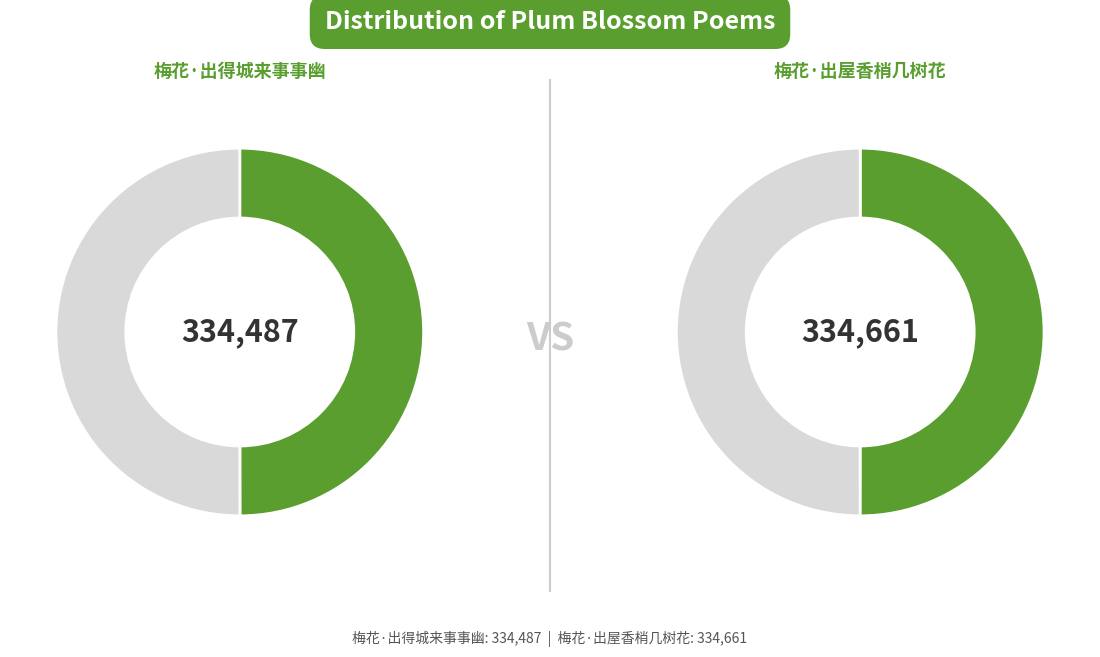

What is the ratio of the value at 梅花·出屋香梢几树花 to the value at 梅花·出得城来事事幽?

1.0